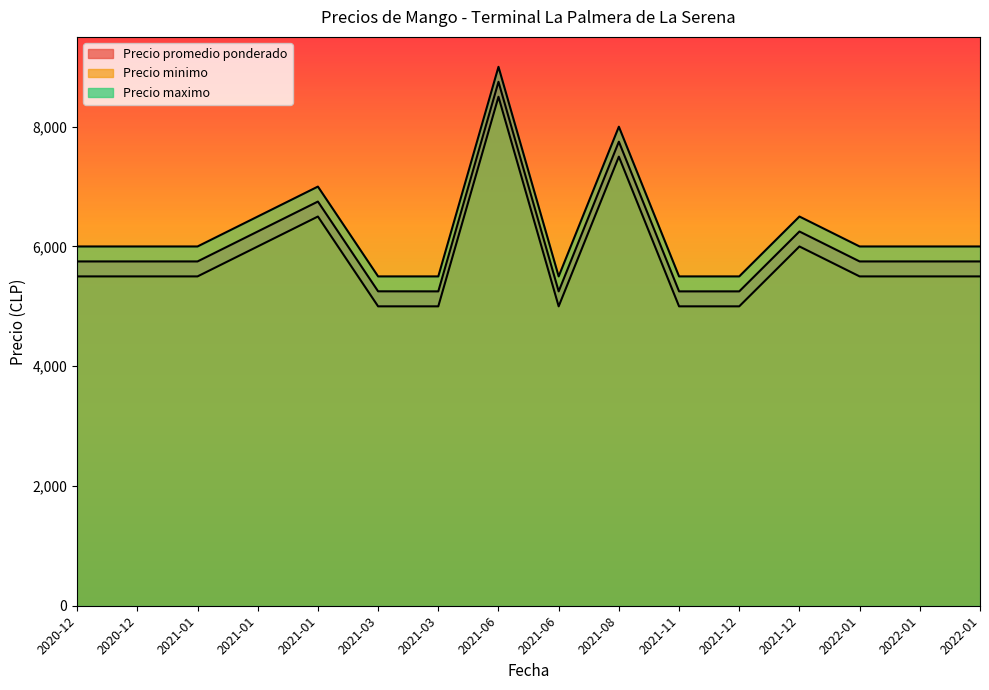

How many interior local peaks does the Precio minimo series have?

4